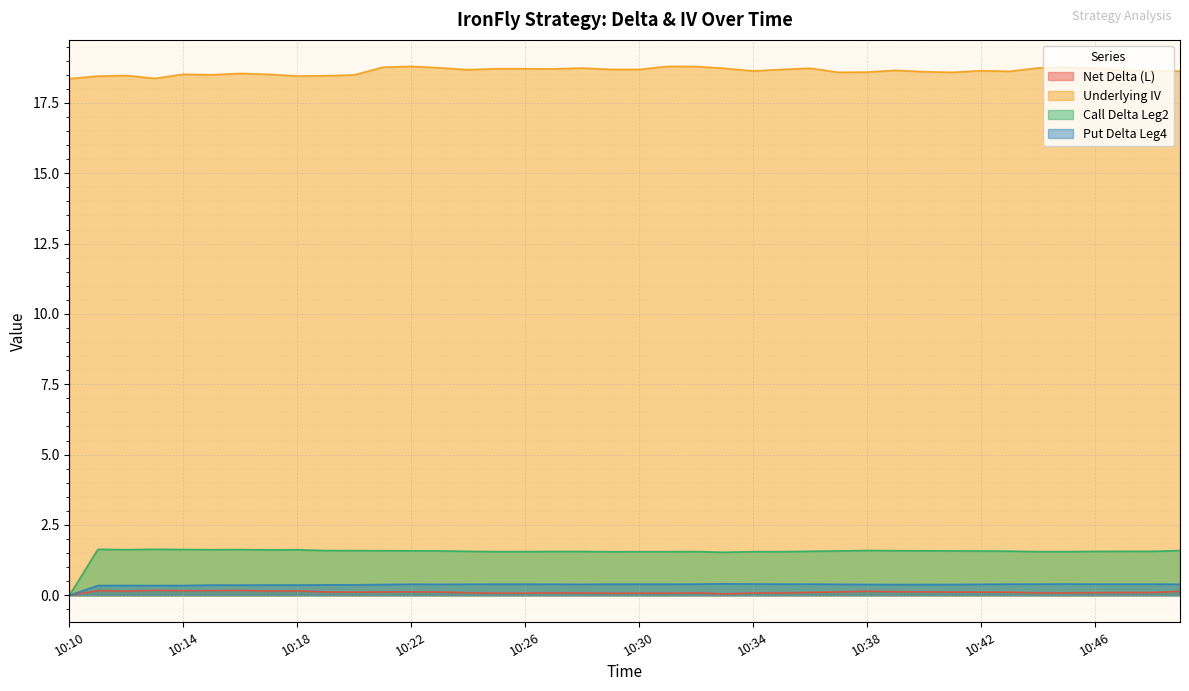

List the labels in order of Put Delta Leg4 value, smallest first.

10:10, 10:11, 10:13, 10:14, 10:12, 10:16, 10:15, 10:18, 10:17, 10:19, 10:20, 10:21, 10:39, 10:40, 10:41, 10:38, 10:28, 10:23, 10:37, 10:42, 10:49, 10:24, 10:22, 10:27, 10:25, 10:26, 10:30, 10:31, 10:43, 10:29, 10:36, 10:47, 10:48, 10:46, 10:32, 10:44, 10:35, 10:45, 10:34, 10:33